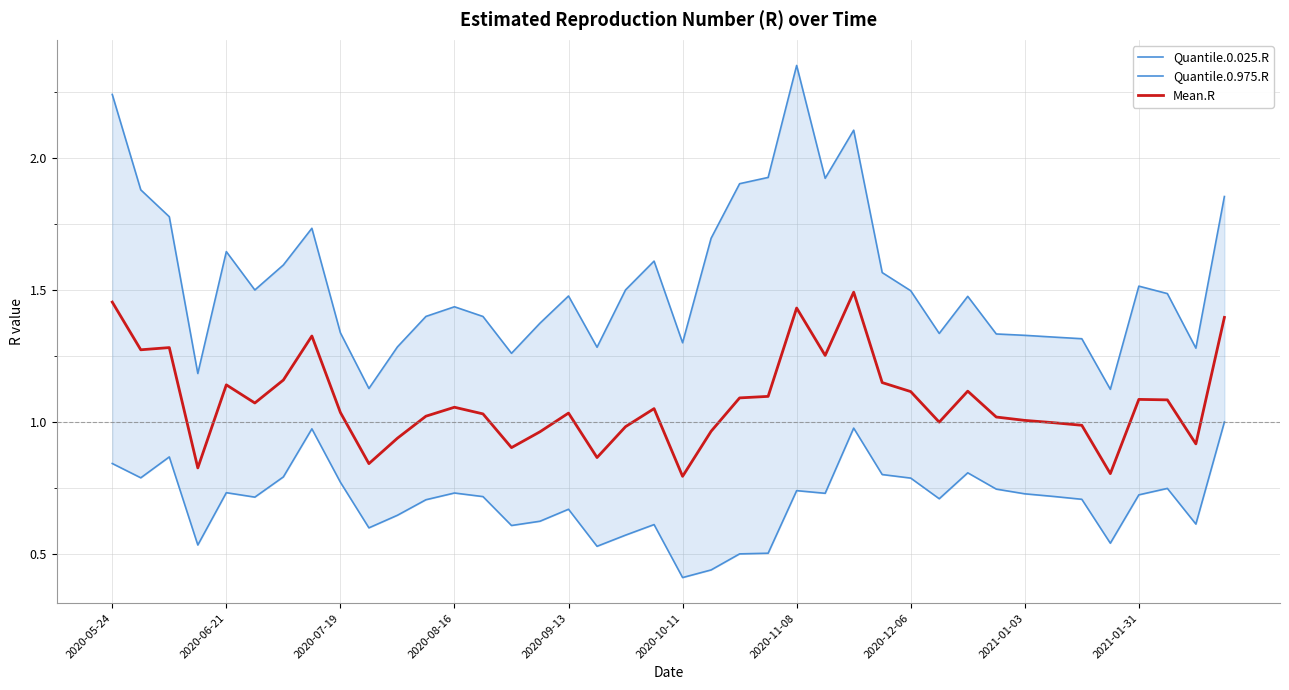

Which series has the widest spread of values?

Quantile.0.975.R